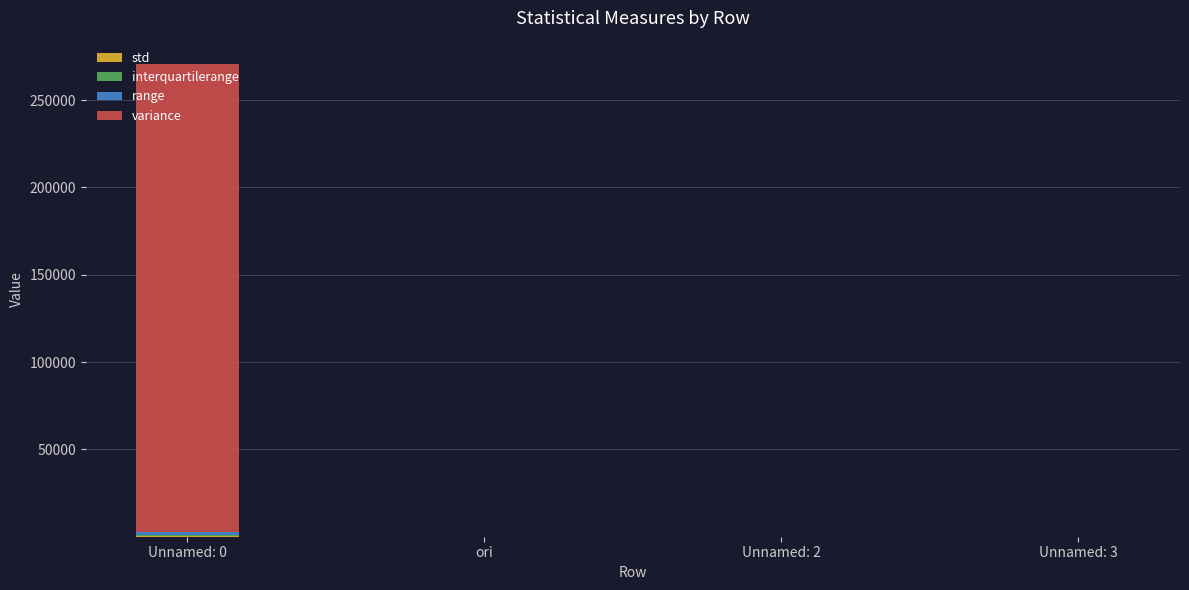

Are the bars grouped side by side (vs. stacked)?

No